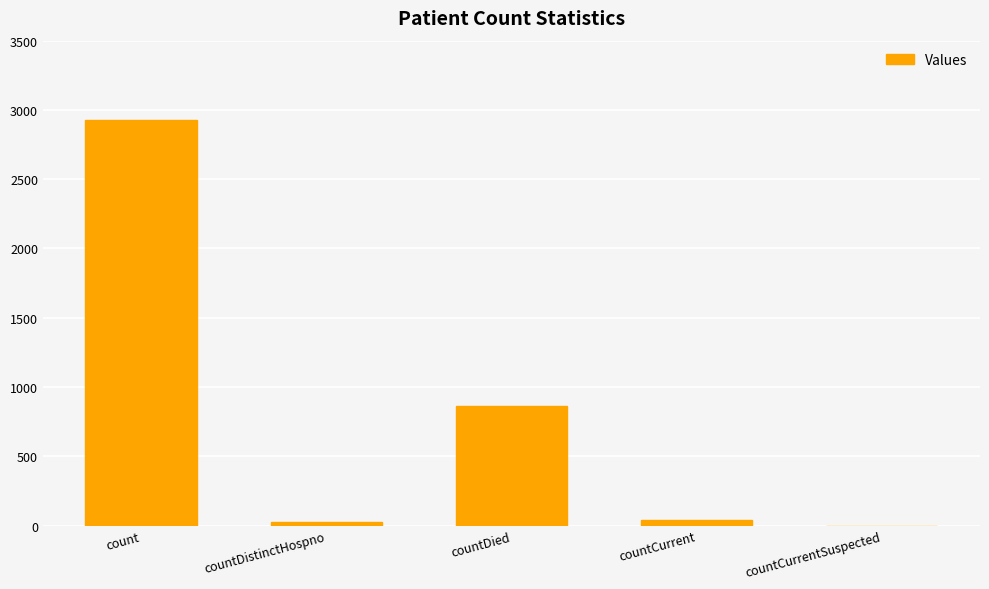

At which label is the value closest to 1462?

countDied